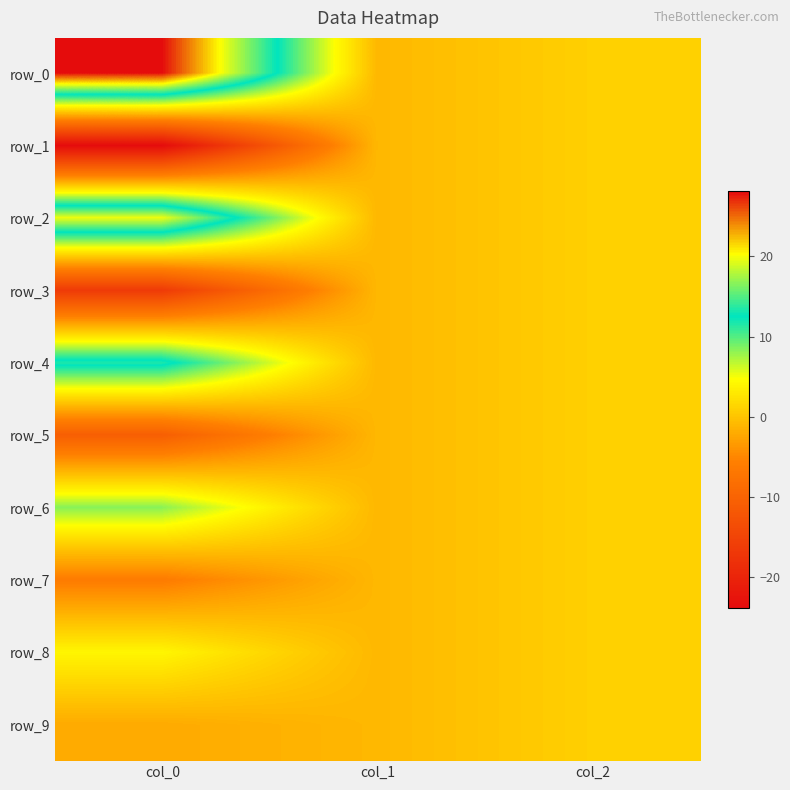

Reading right to left, list all the values displayed in this chart.

row_0: 1.0	-1.0	28.1
row_1: 1.0	-1.0	-23.8
row_2: 1.0	-1.0	19.8
row_3: 1.0	-1.0	-16.4
row_4: 1.0	-1.0	13.4
row_5: 1.0	-1.0	-10.7
row_6: 1.0	-1.0	8.3
row_7: 1.0	-1.0	-6.1
row_8: 1.0	-1.0	4.1
row_9: 1.0	-1.0	-2.1